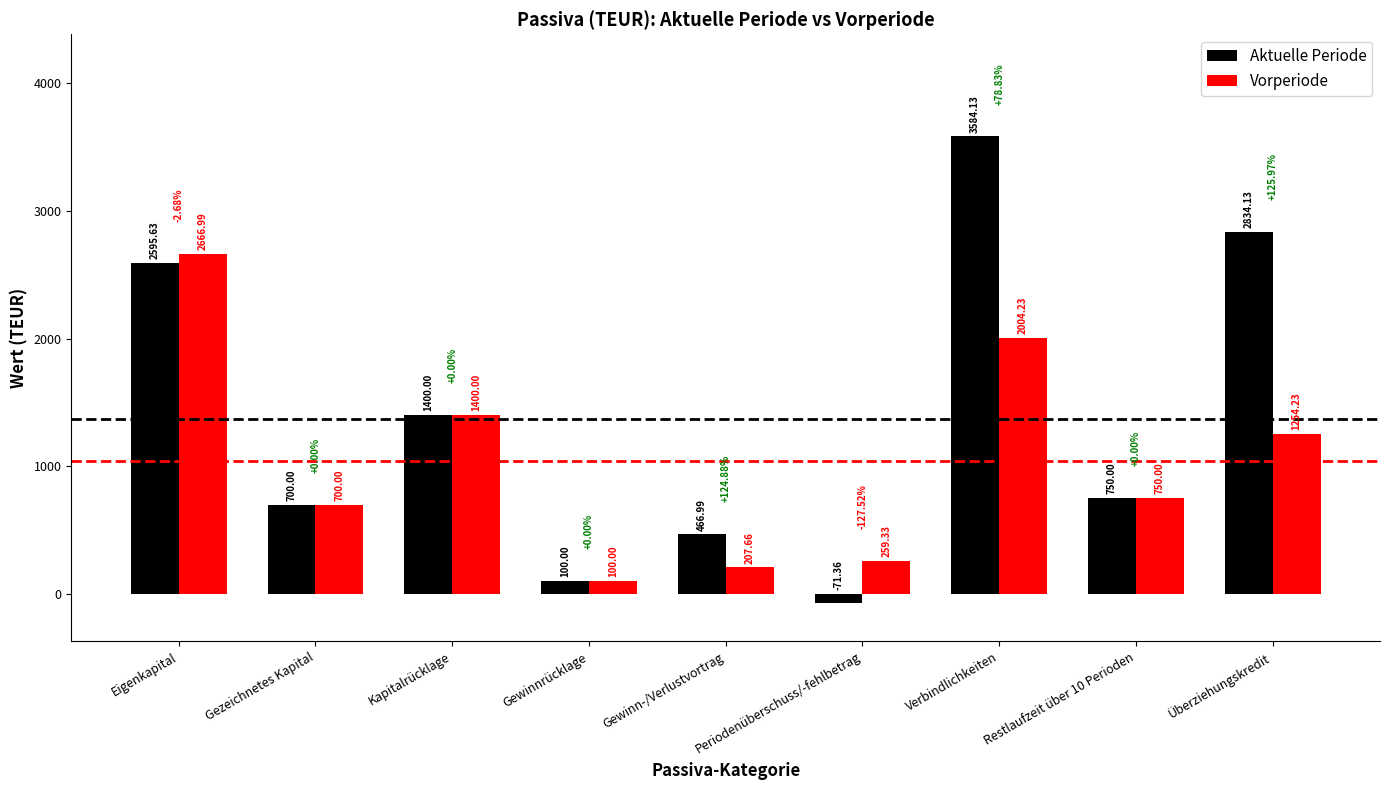

What is the maximum value shown in the chart?

3584.1